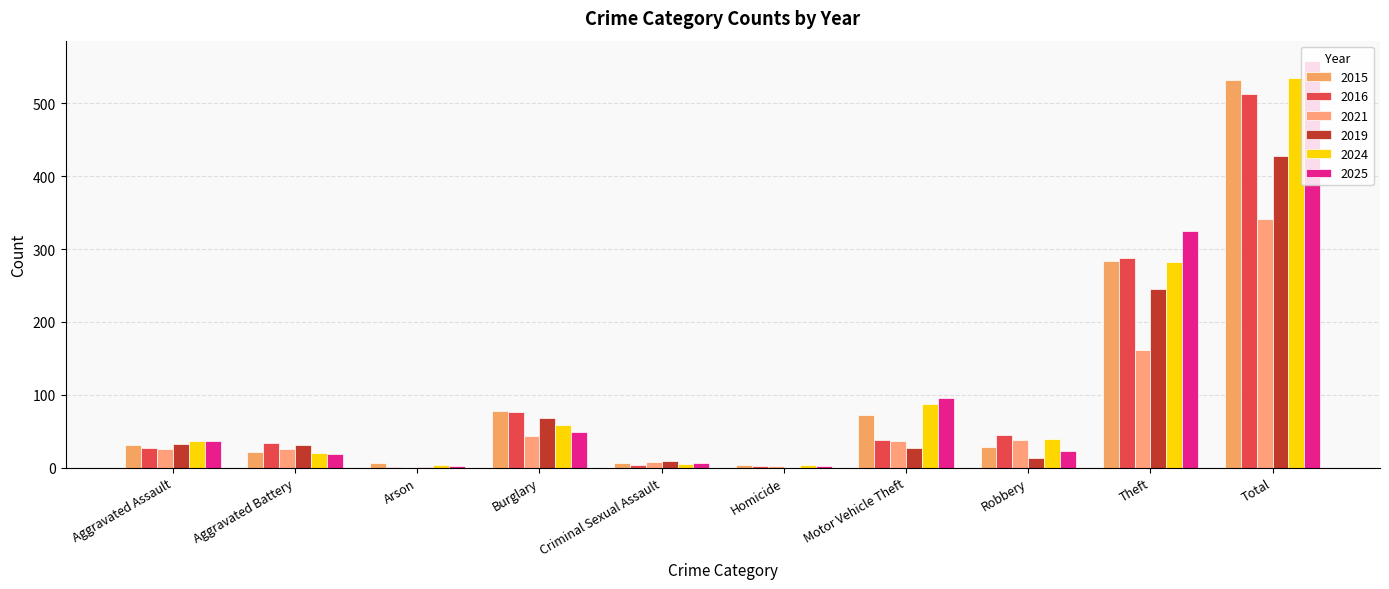

What is the spread (max minus min) of values at Motor Vehicle Theft?

68